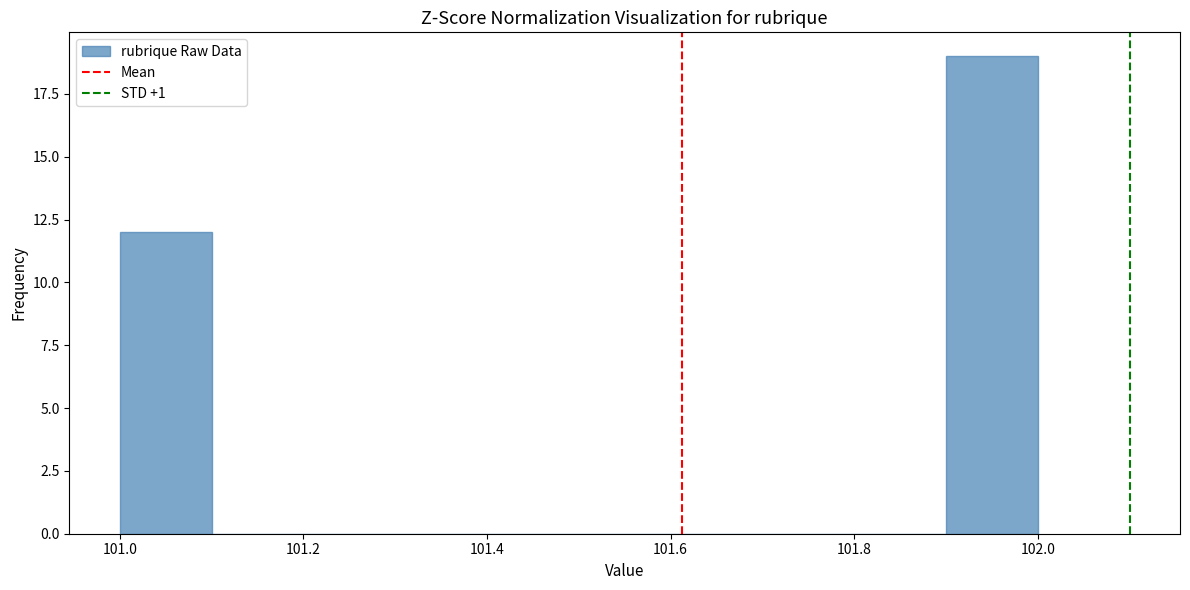

Reading left to right, transcribe this chart: for each bar, give the range it covers on the x-axis and its height. The values are not printed on the chart, so give them approximately, as read against the axis.

101.0 to 101.1: 12
101.1 to 101.2: 0
101.2 to 101.3: 0
101.3 to 101.4: 0
101.4 to 101.5: 0
101.5 to 101.6: 0
101.6 to 101.7: 0
101.7 to 101.8: 0
101.8 to 101.9: 0
101.9 to 102.0: 19